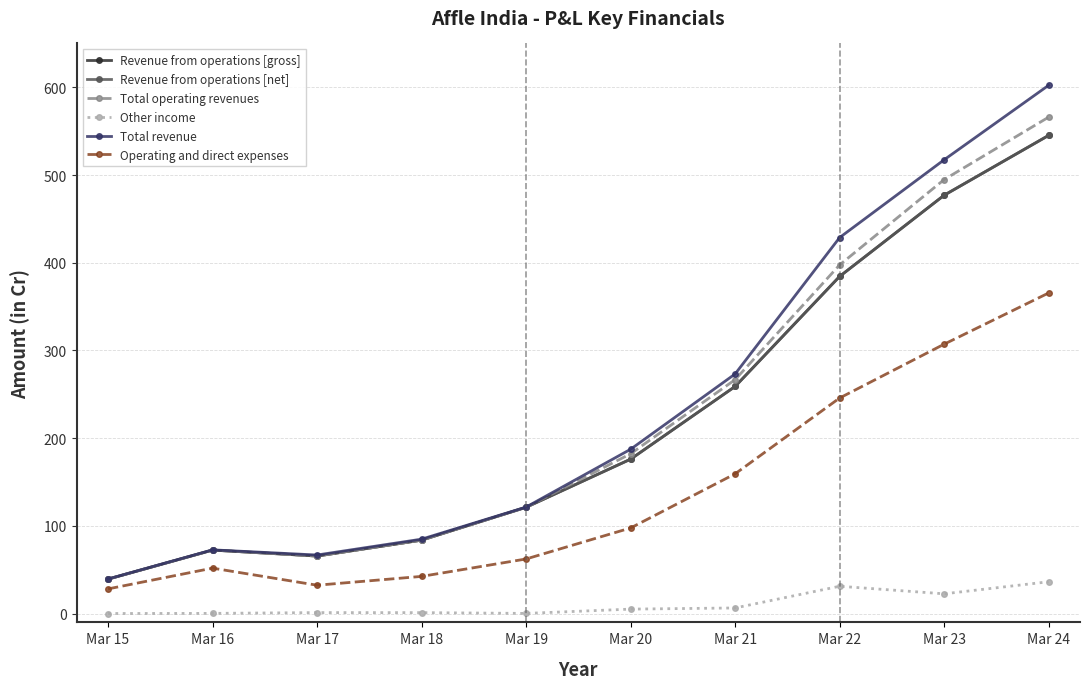

What is the value of the Operating and direct expenses point at the 7th from the left?

159.4